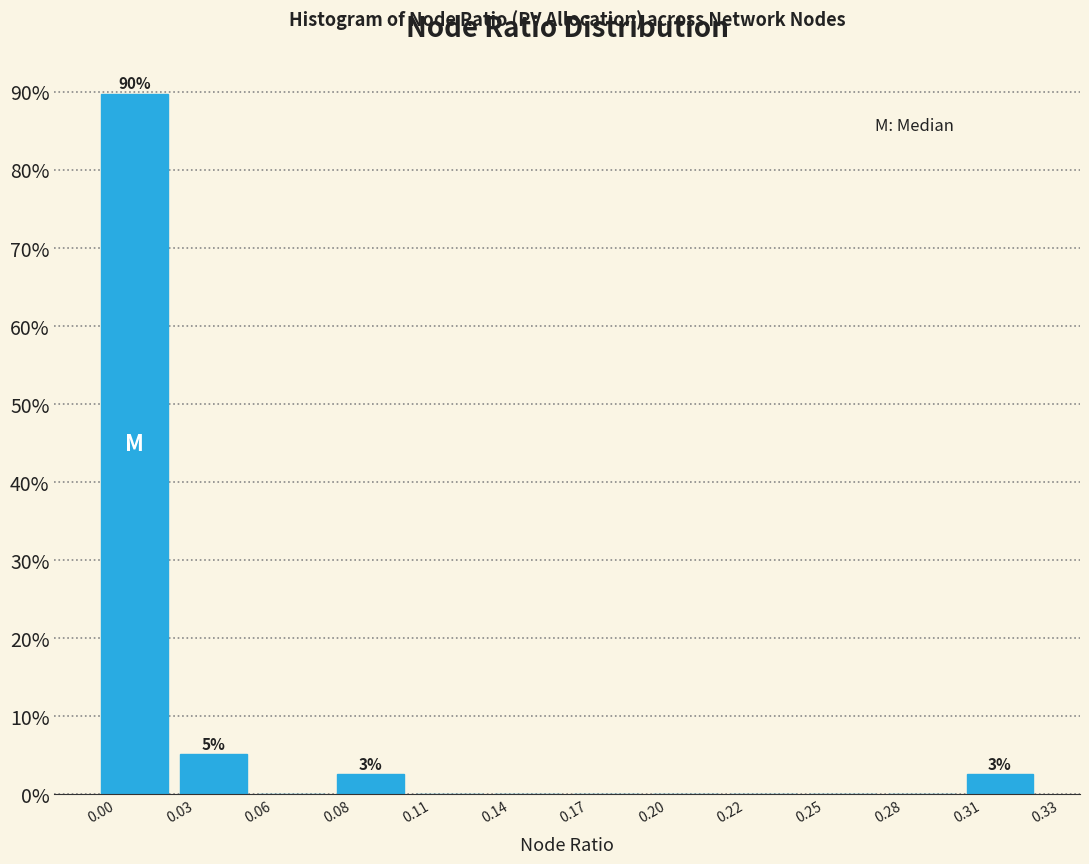

Reading right to left, extract all data points from this chart.

0.31=2.6	0.28=0.0	0.25=0.0	0.22=0.0	0.20=0.0	0.17=0.0	0.14=0.0	0.11=0.0	0.08=2.6	0.06=0.0	0.03=5.1	0.00=89.7